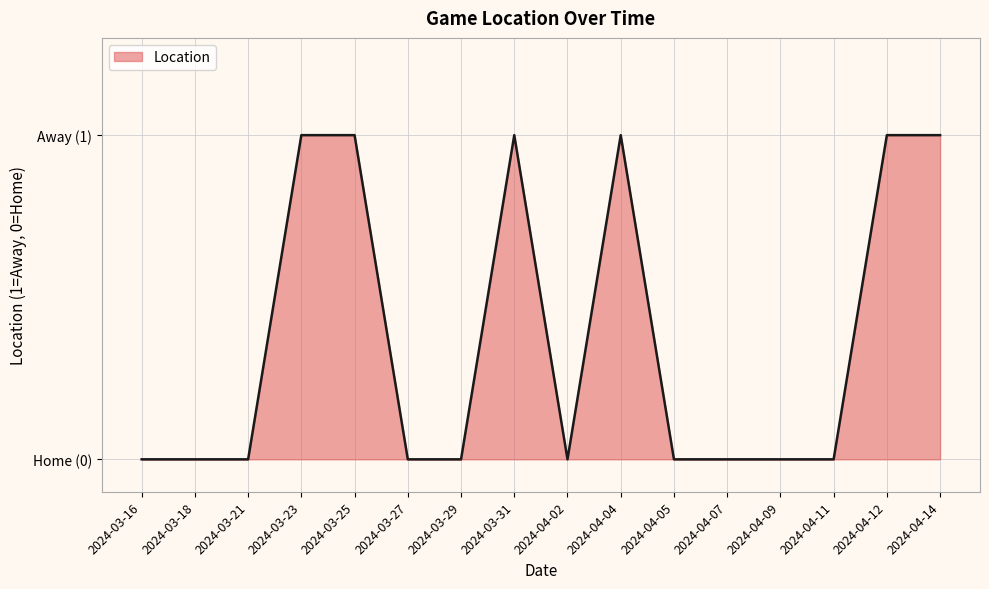

At which category does the chart reach its minimum across all series?

2024-03-16